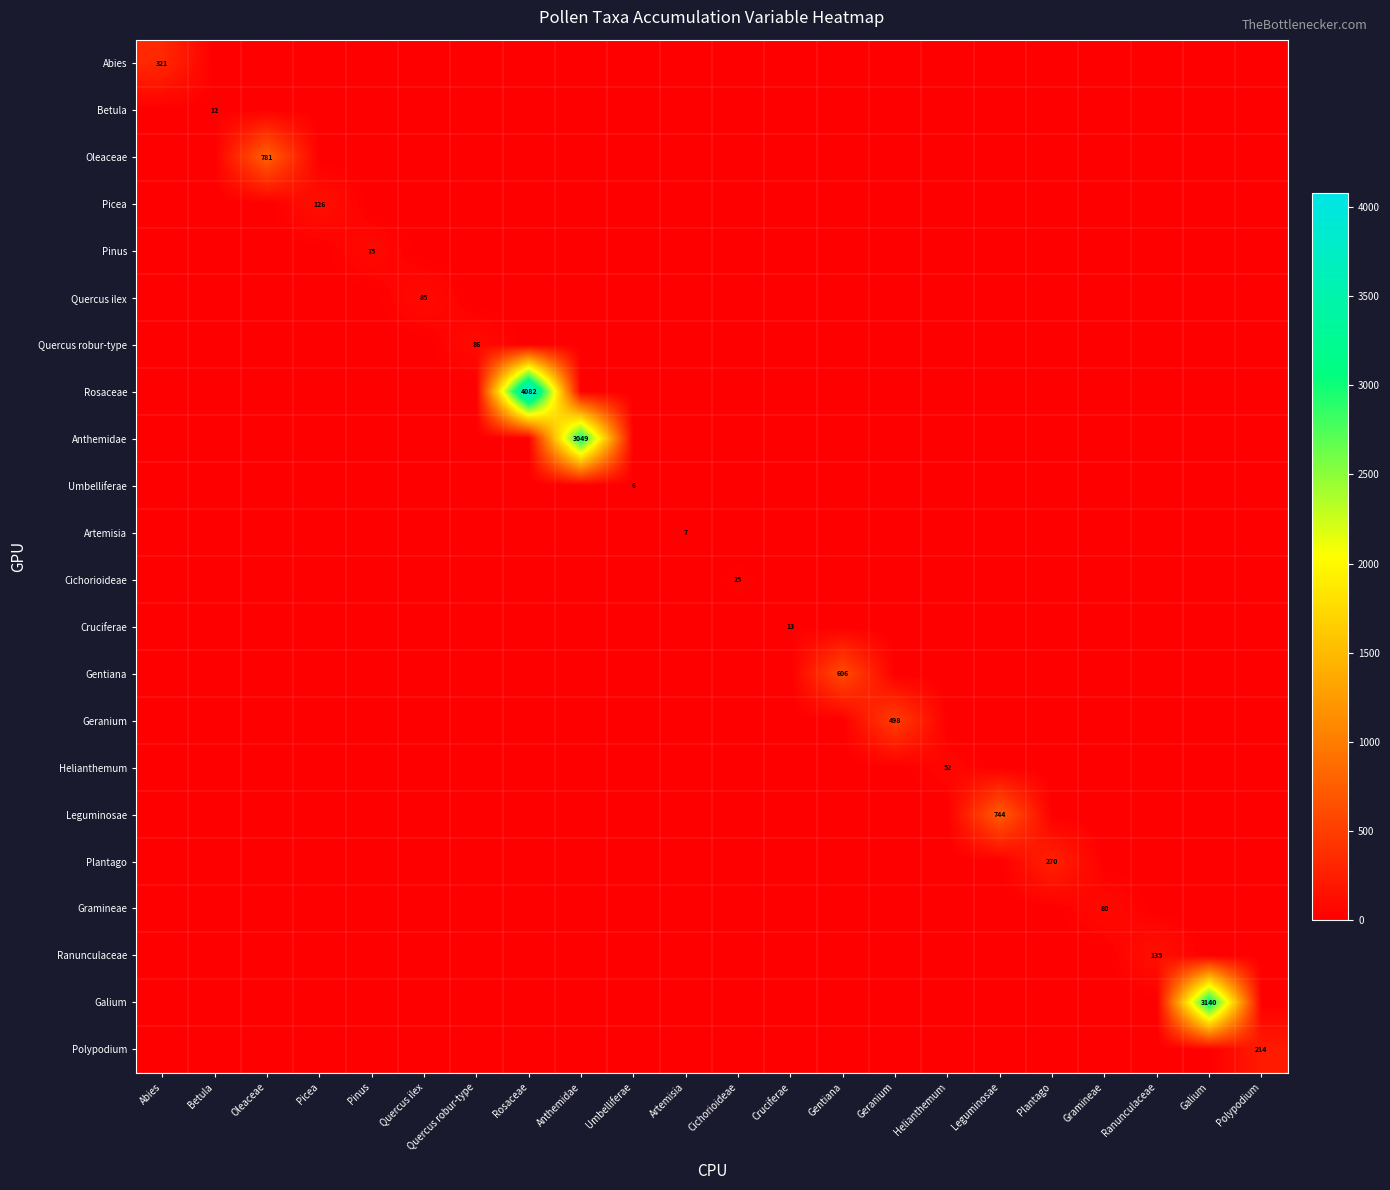

Is it true that Rosaceae equals 2249 at Rosaceae?

False